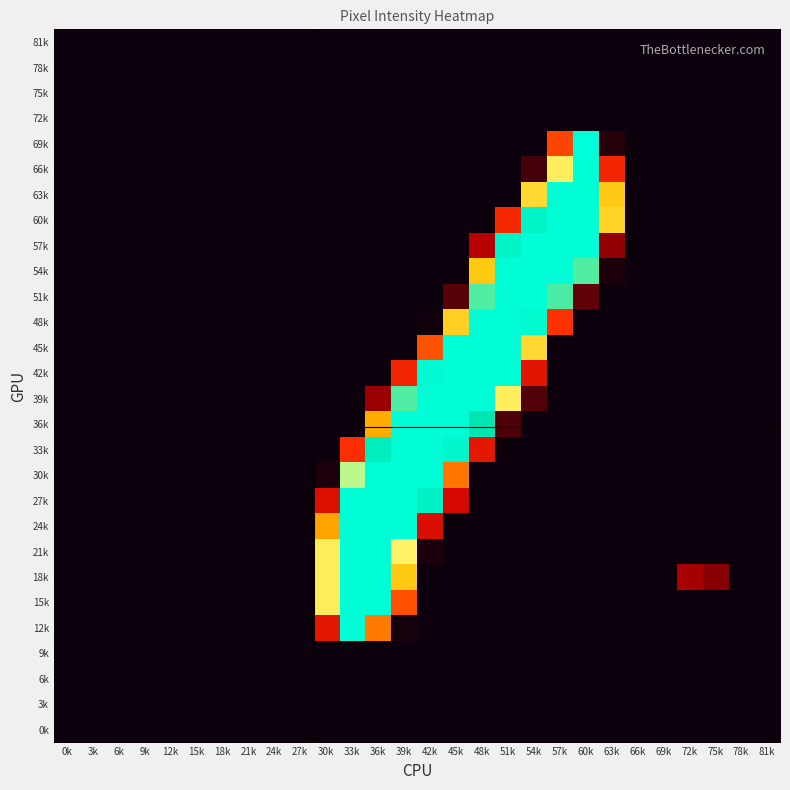

Count the number of data series in this chart.

28